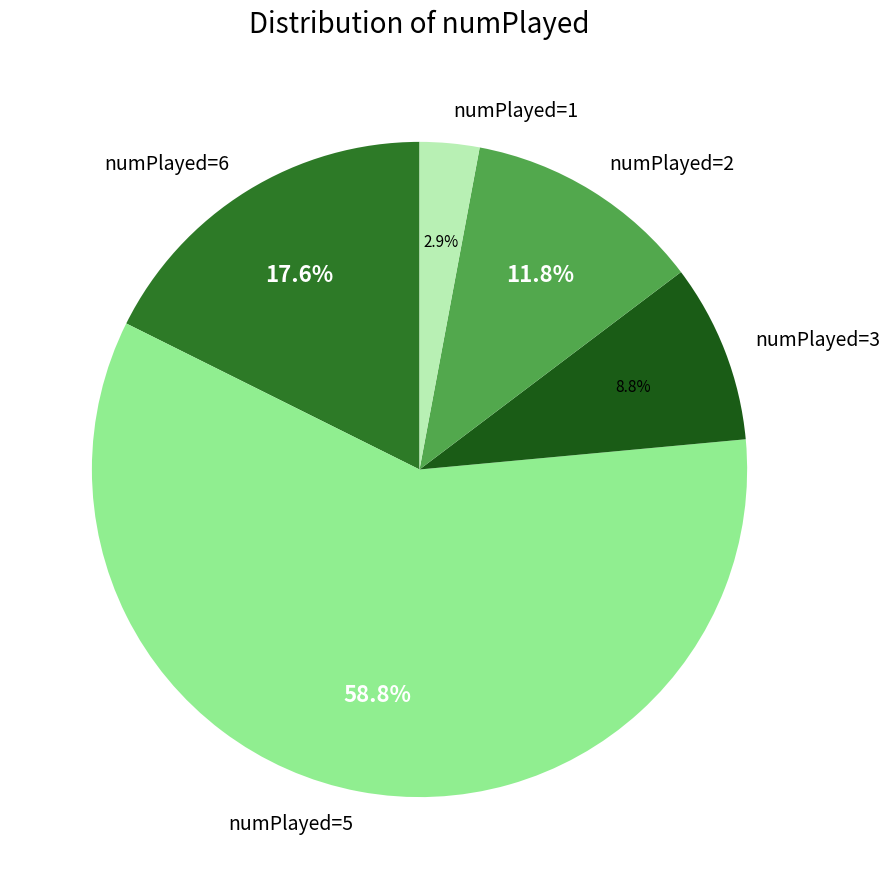

Is the sum of numPlayed=2 and numPlayed=1 greater than half?

No